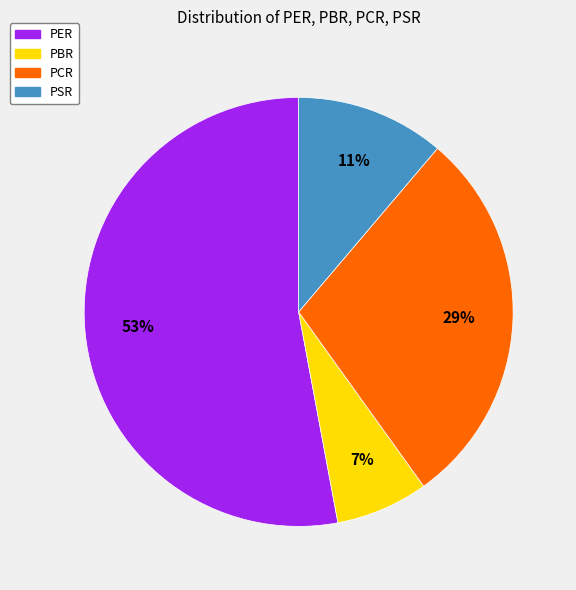

The PSR slice represents 18% of the pie. True or false?

False